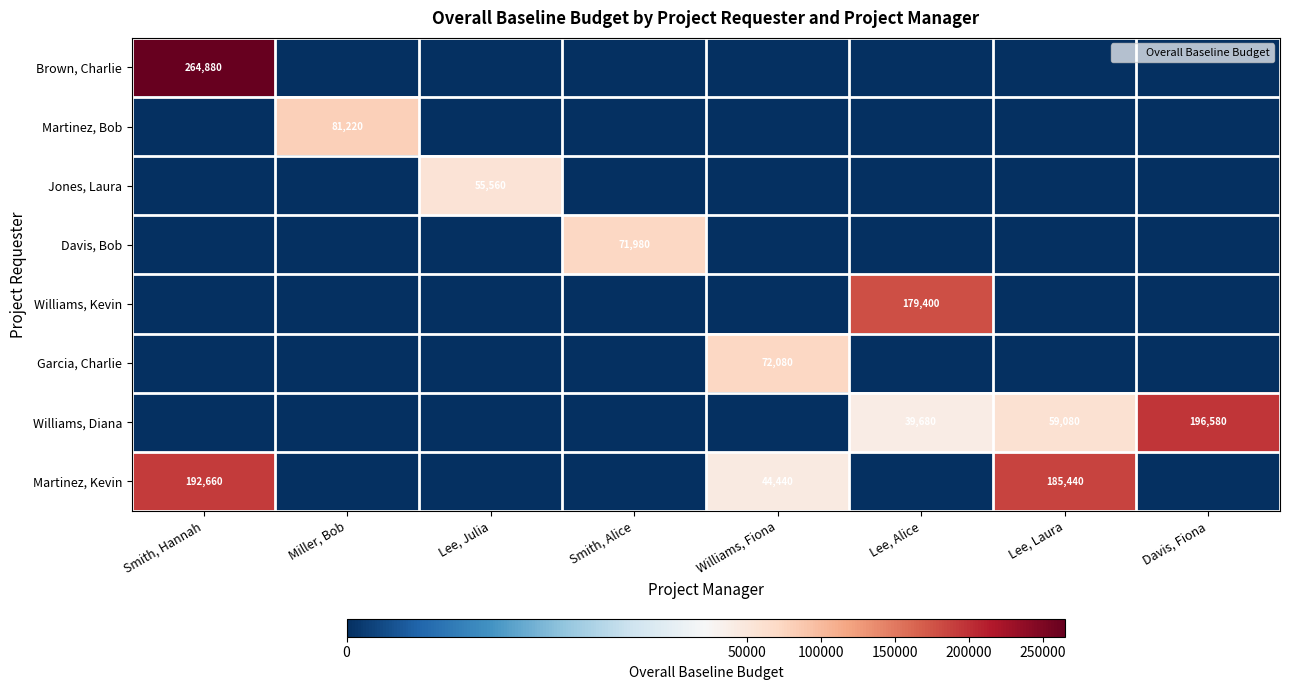

What is the spread (max minus min) of values at Lee, Laura?

185440